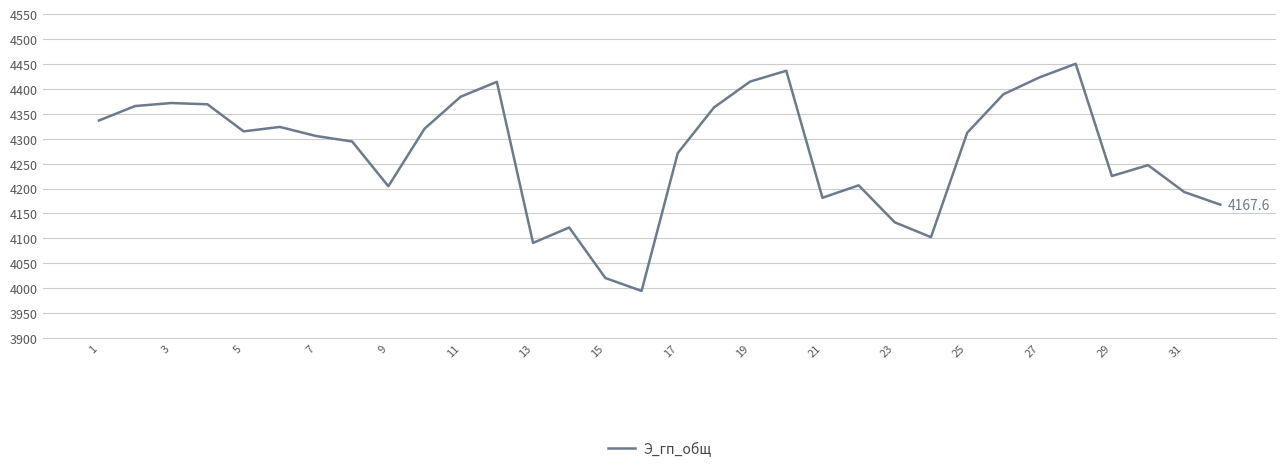

What is the maximum value shown in the chart?

4450.3